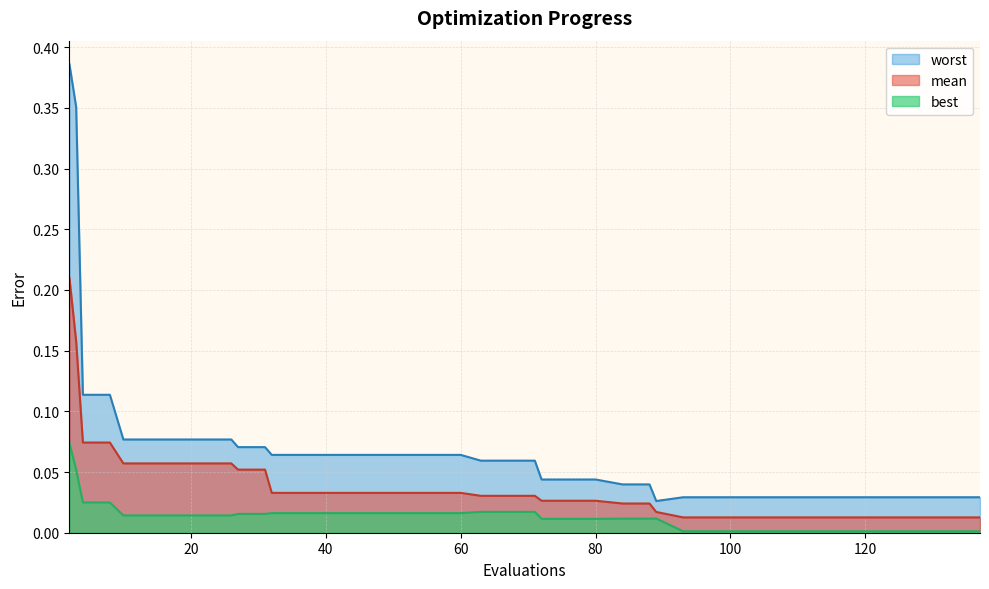

The value of best at 32 is 0.0. True or false?

True